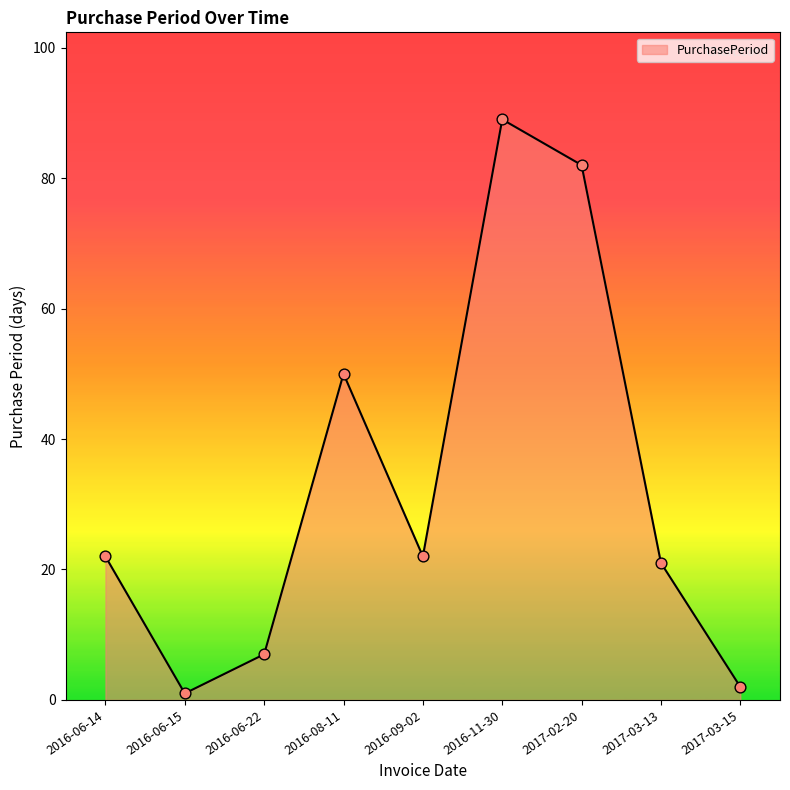

What is the ratio of the value at 2017-03-13 to the value at 2016-06-22?

3.0